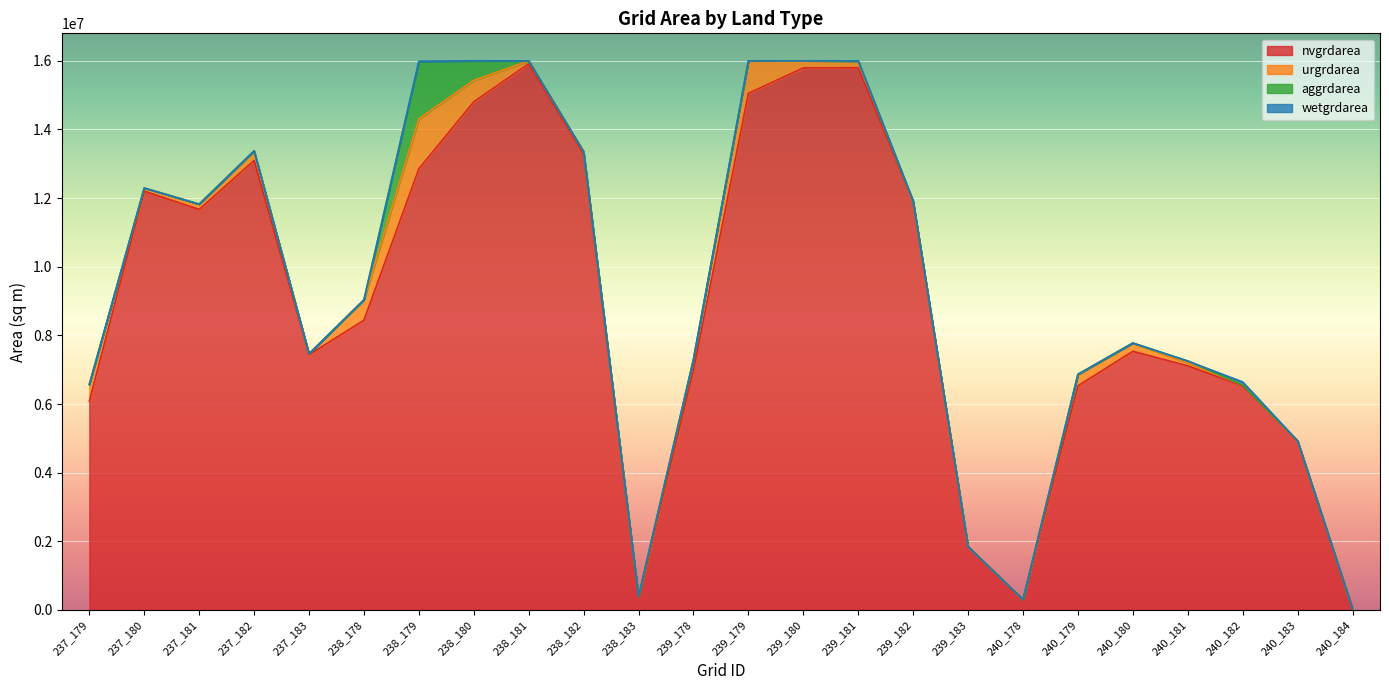

True or false: wetgrdarea and nvgrdarea intersect in this chart.

False